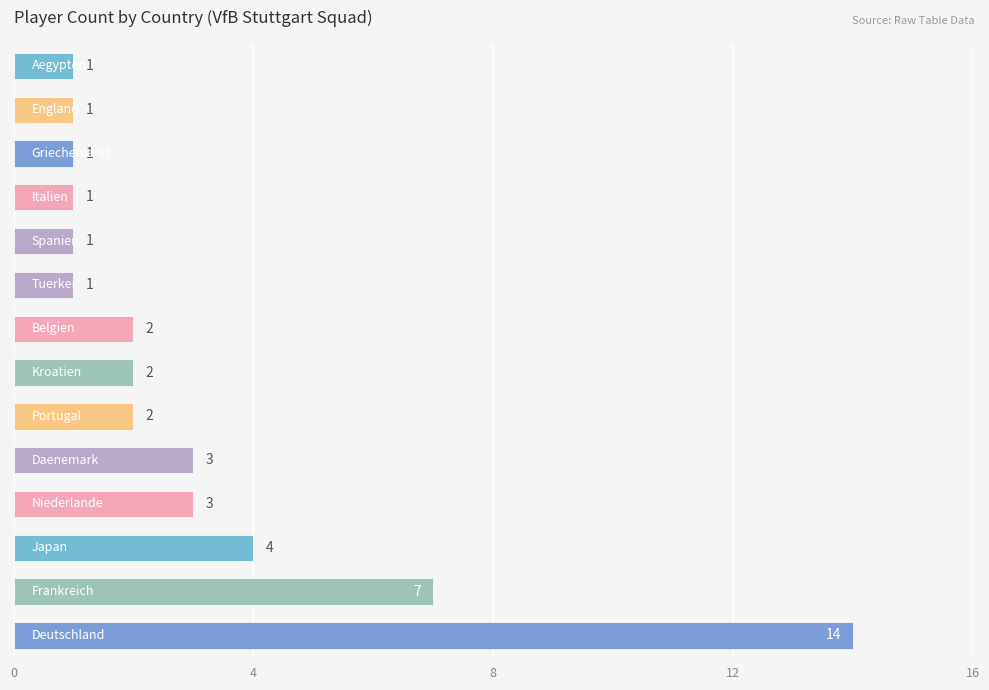

What is the difference between the maximum and minimum values?

13